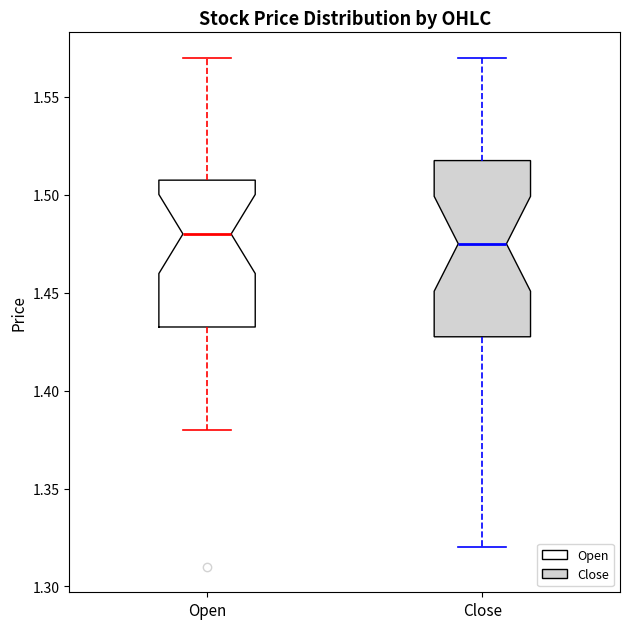

Where does the lower whisker of the box for Open end on the y-axis? The values are not printed on the chart, so give them approximately, as read against the axis.

1.380